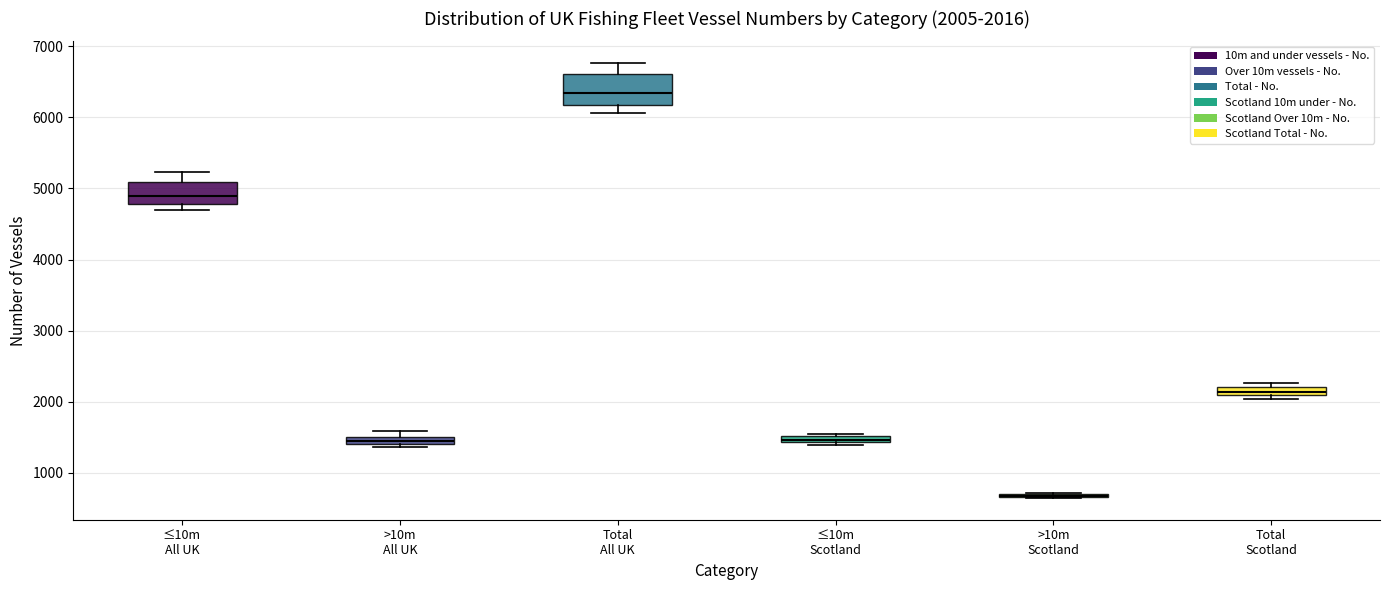

Comparing the boxes themselves (not the whiskers), which one is the tallest?

Total All UK